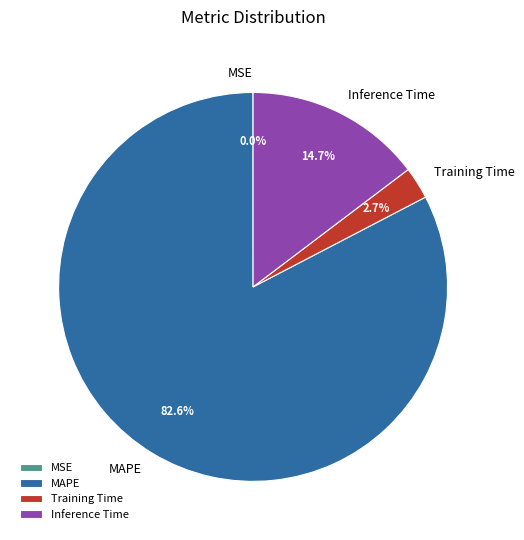

Between Training Time and MAPE, which is larger?

MAPE